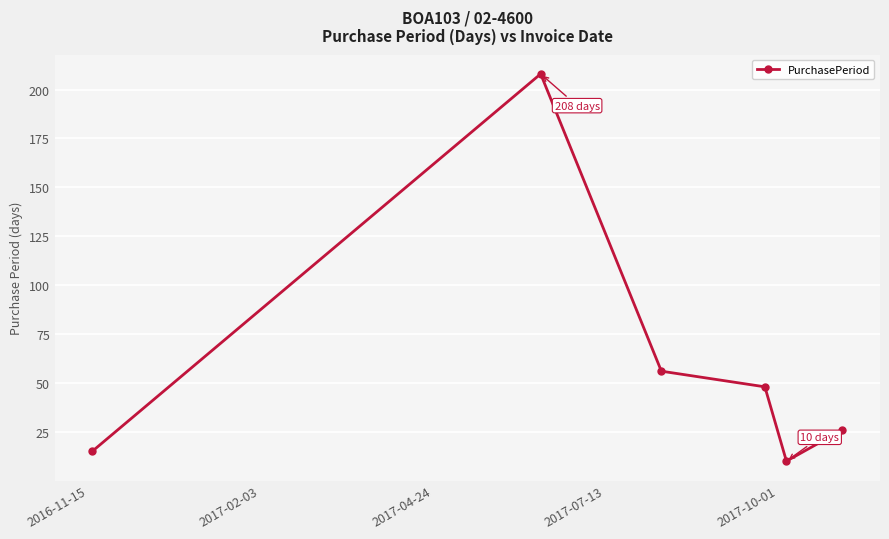

How many points are higher than both their immediate neighbors (excluding endpoints)?

1